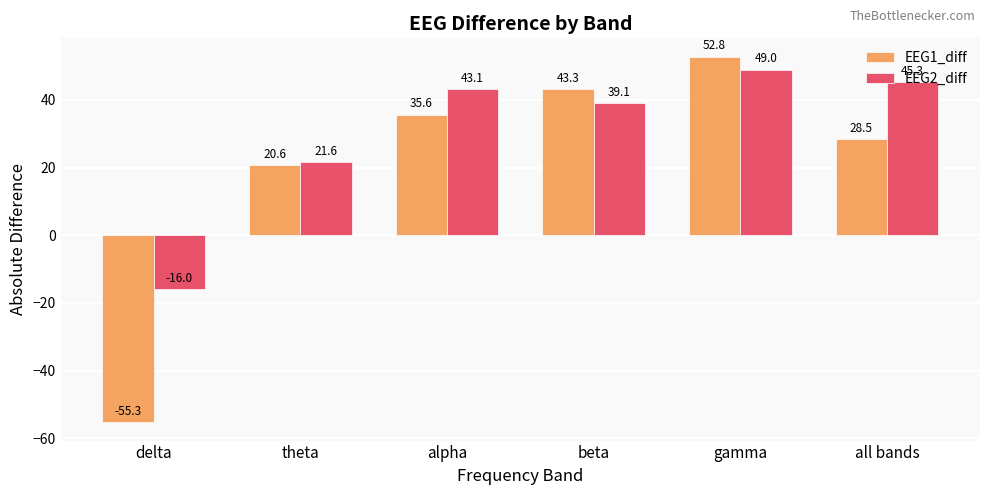

What is the spread (max minus min) of values at delta?

39.3